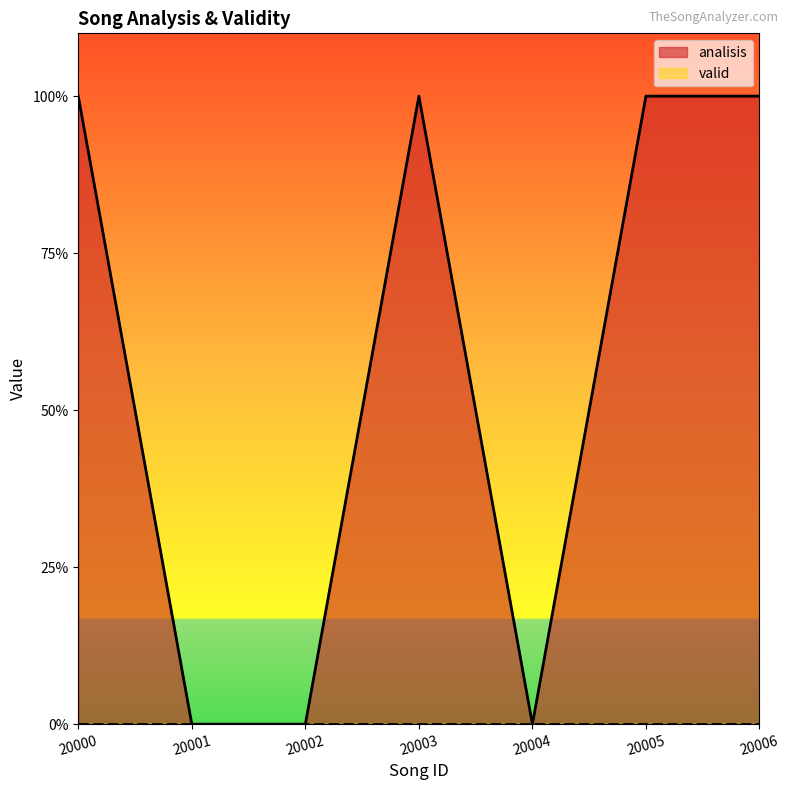

Does the chart display data point markers on the line(s)?

No